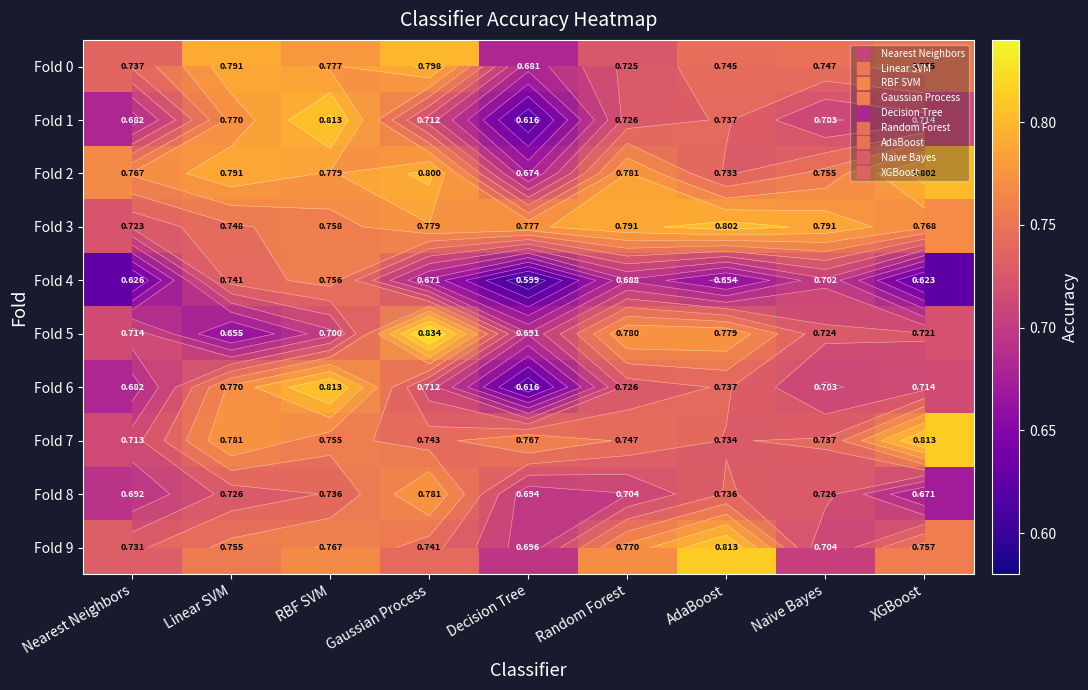

Rank the categories by Fold 6 value from highest to lowest.

RBF SVM, Linear SVM, AdaBoost, Random Forest, XGBoost, Gaussian Process, Naive Bayes, Nearest Neighbors, Decision Tree